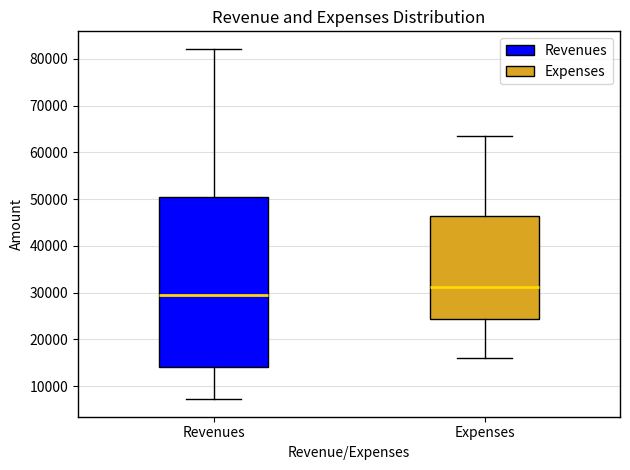

Which box is the tallest, from its lower edge to its upper edge?

Revenues